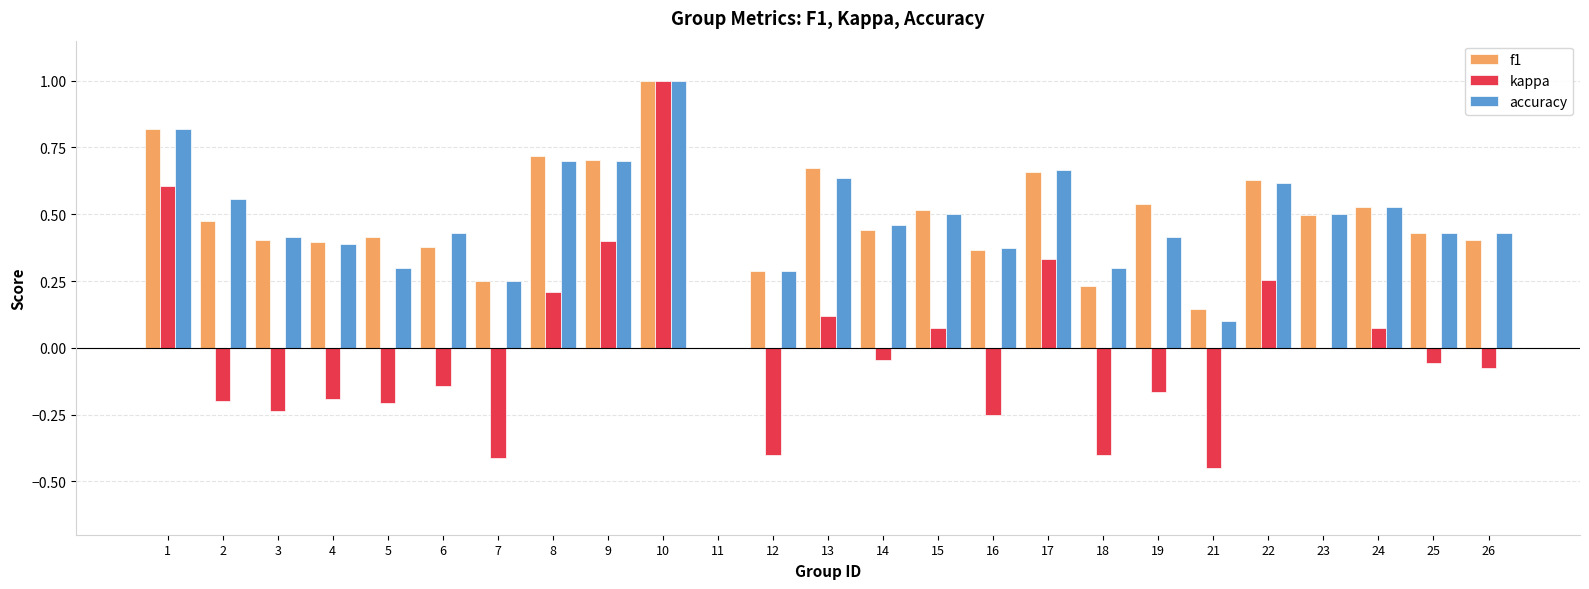

Is the value of kappa at 10 greater than the value of f1 at 8?

Yes